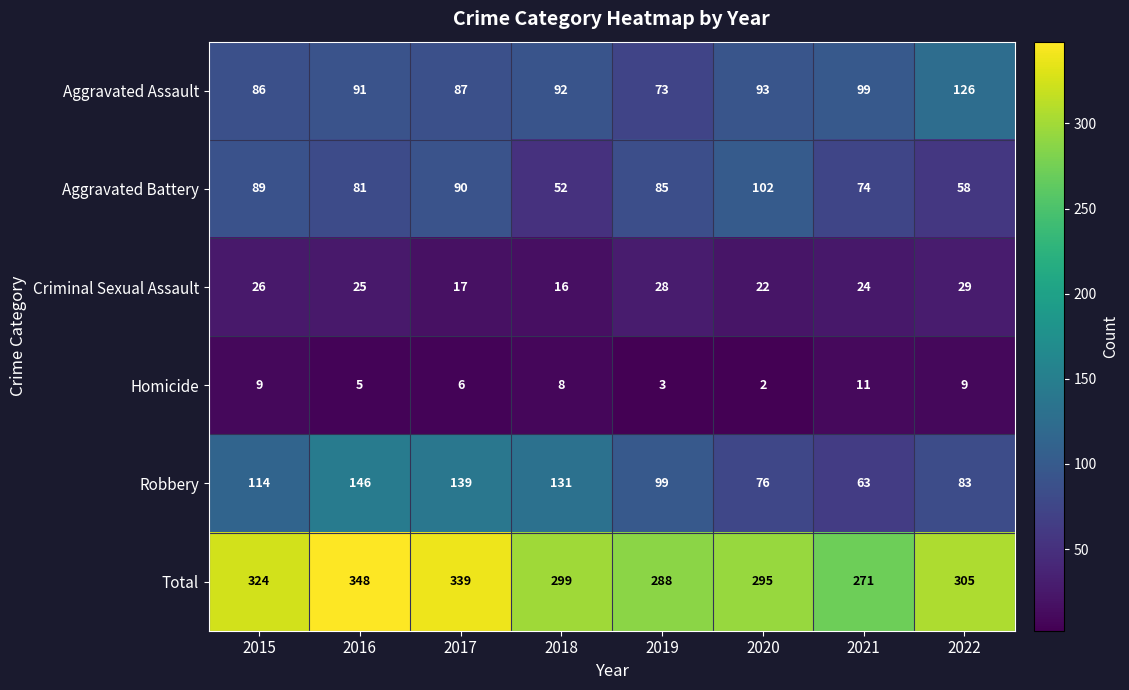

Which series has the largest total across all categories?

Total